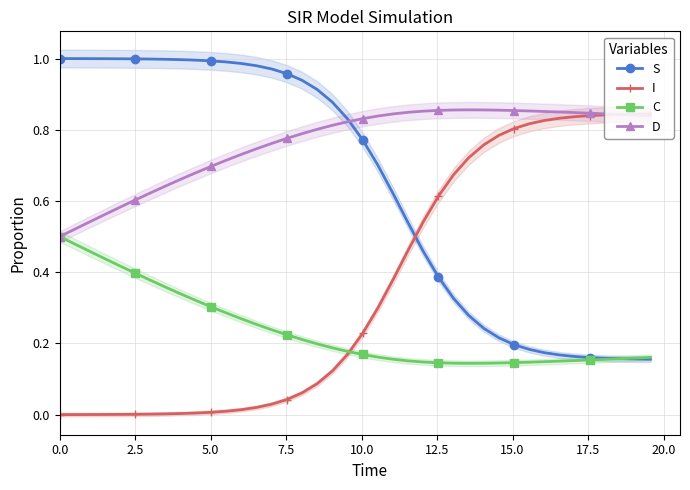

Which series ends up on top after the final intersection of I and S?

I